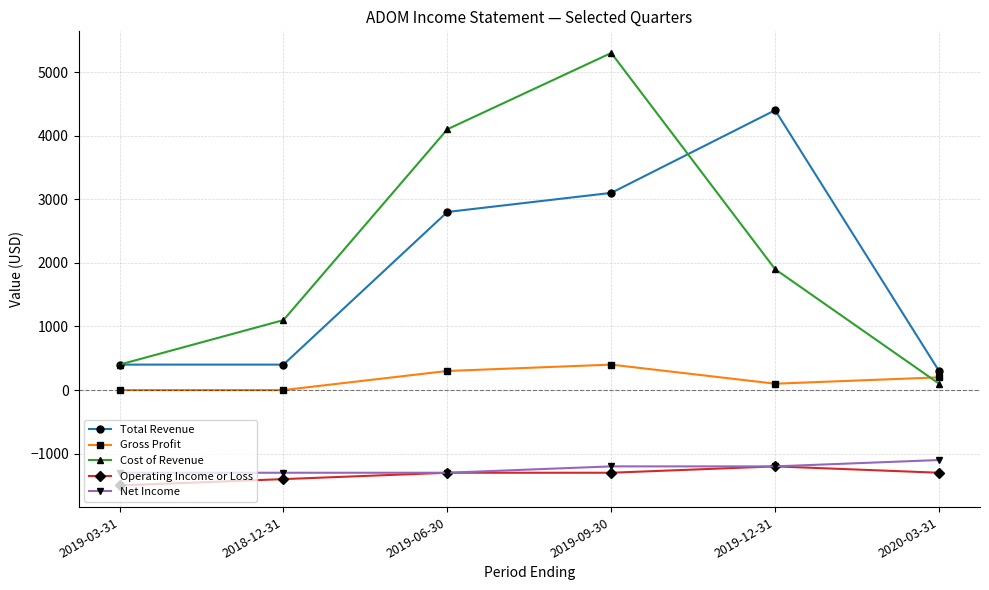

What is the average value of the Total Revenue series?

1900